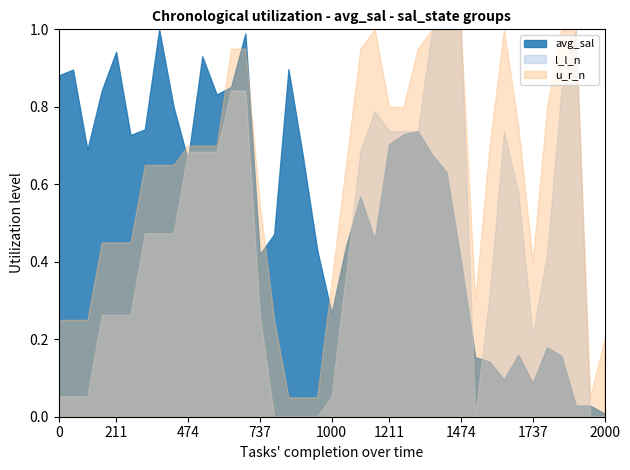

Does the chart display data point markers on the line(s)?

No